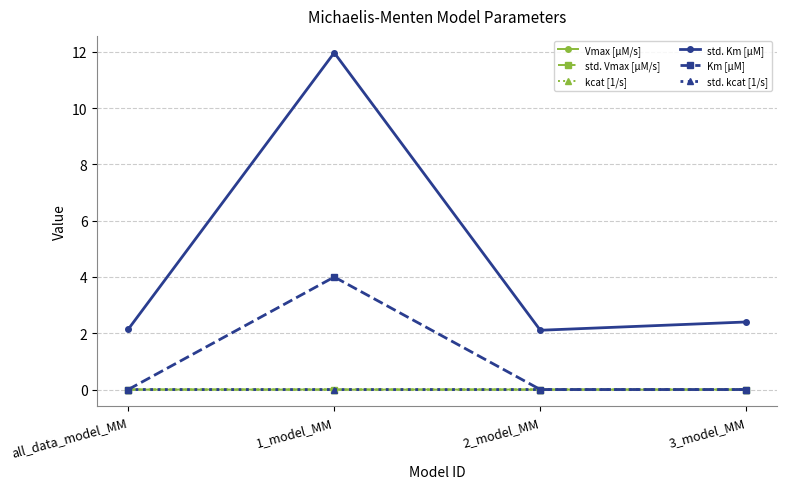

What is the label of the 1st point from the left?

all_data_model_MM